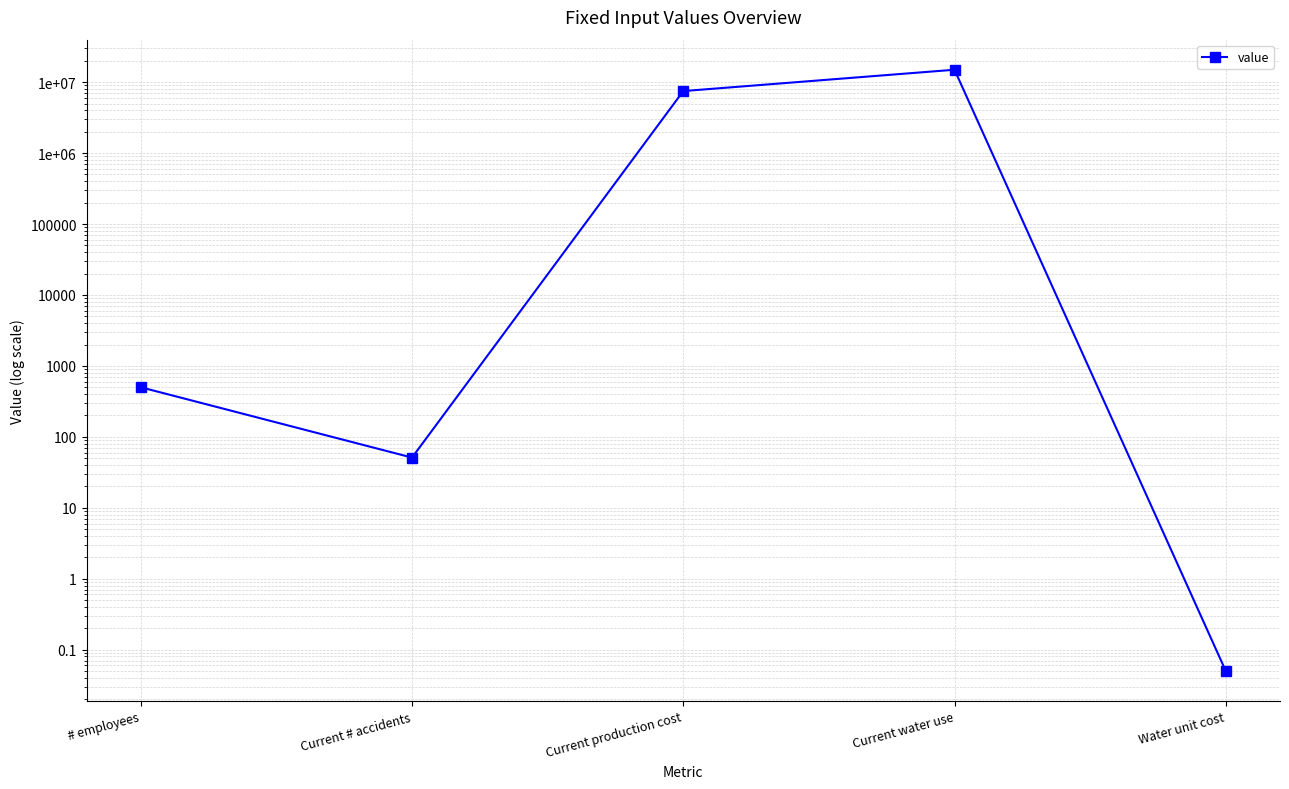

What is the value of the 3rd point from the left?

7500000.0